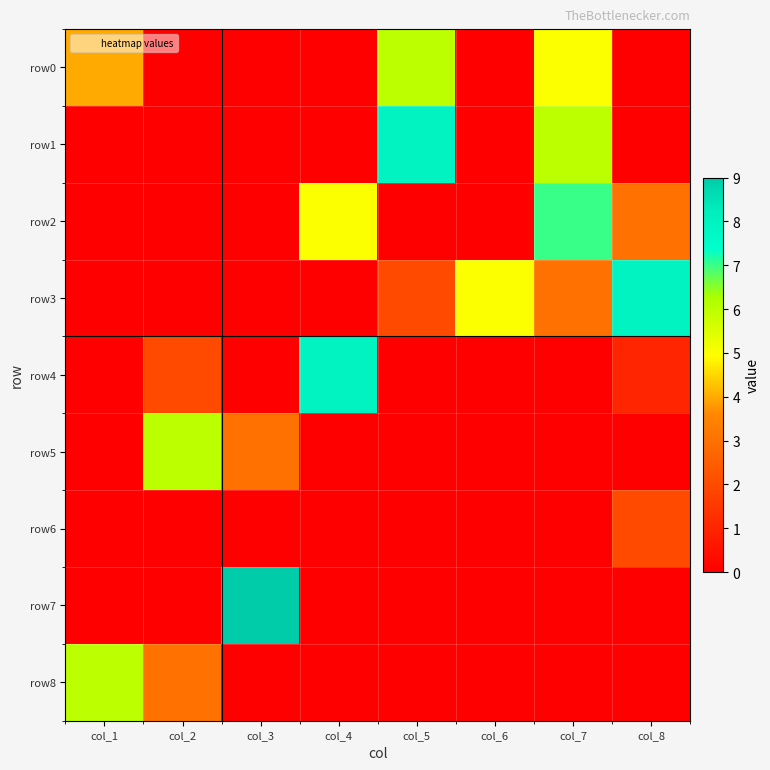

Which series has the widest spread of values?

row7